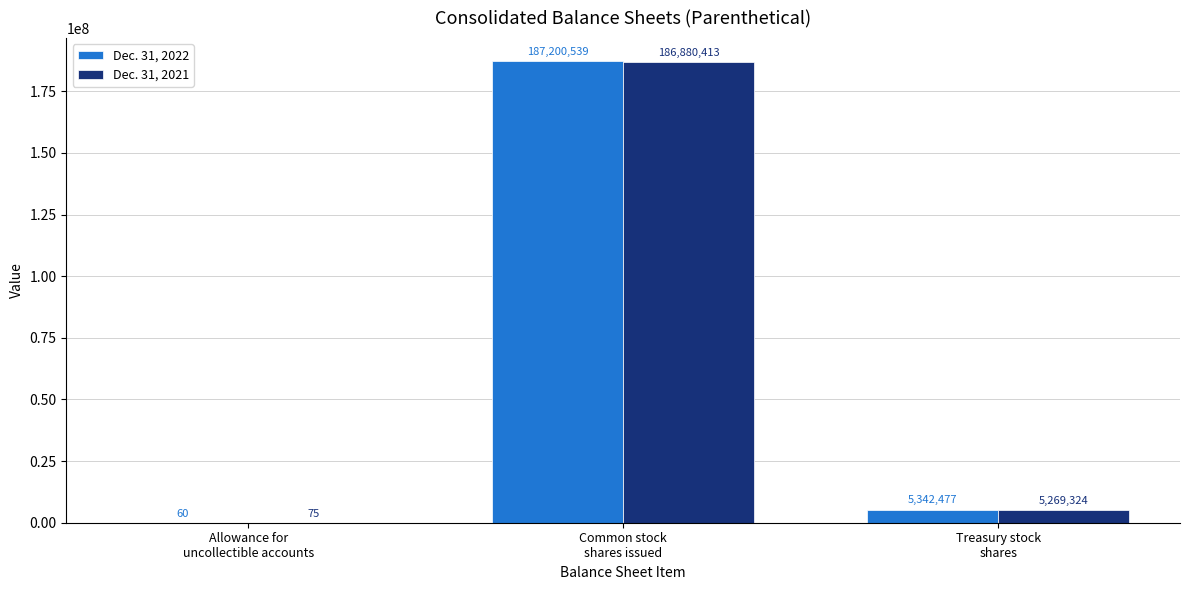

What is the sum of all Dec. 31, 2021 values?

192149812